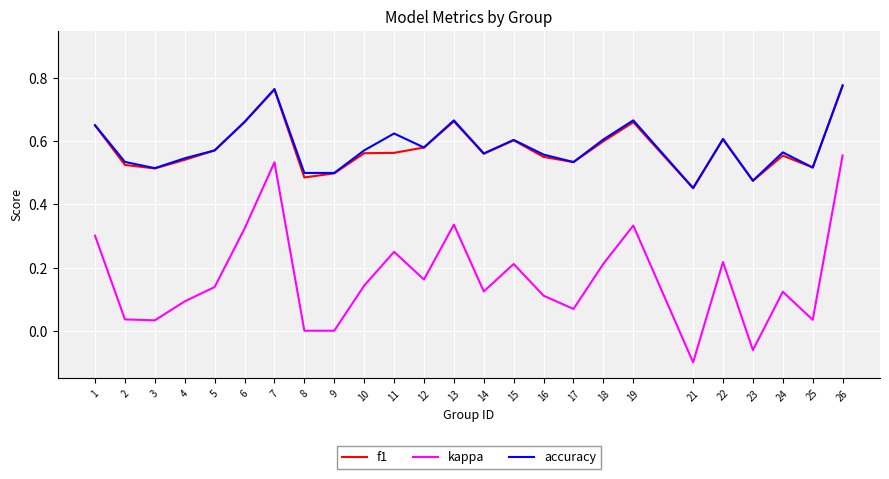

What are all the series names shown in the legend?

f1, kappa, accuracy